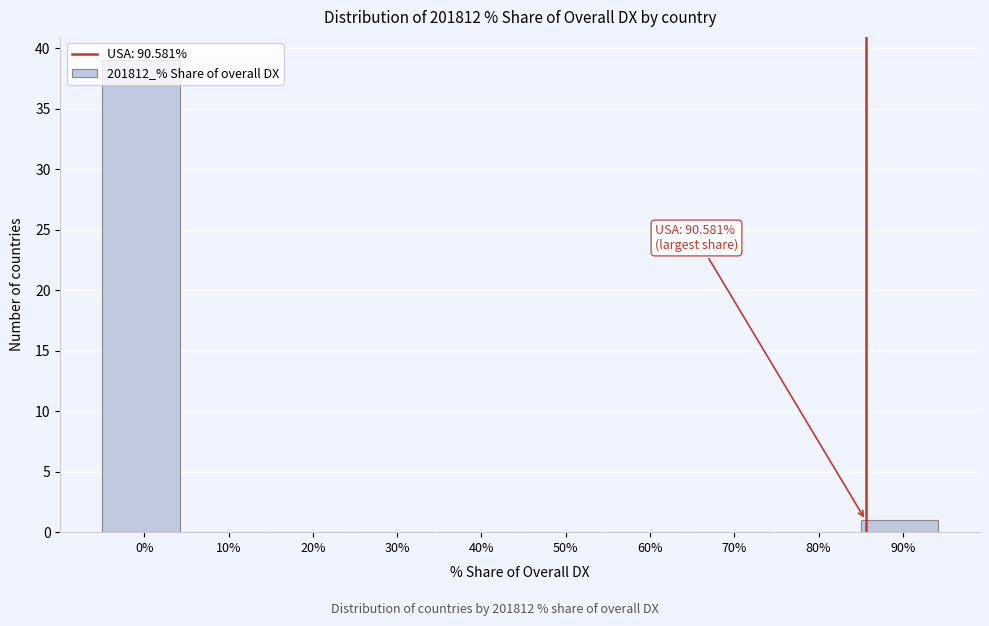

What is the change in value from 0% to 80%?

-39